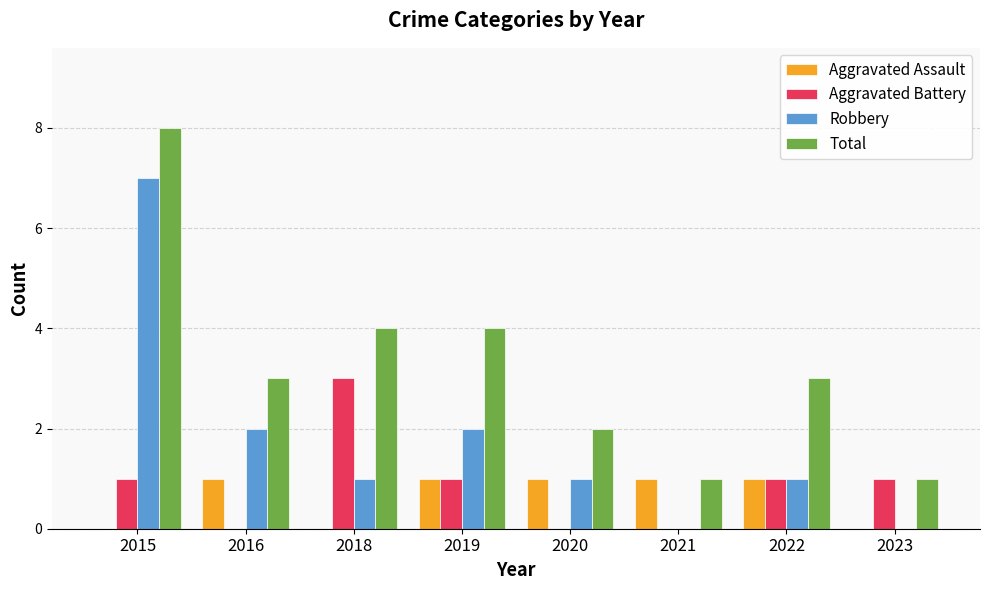

Between 2018 and 2019, which series saw the biggest shift?

Aggravated Battery